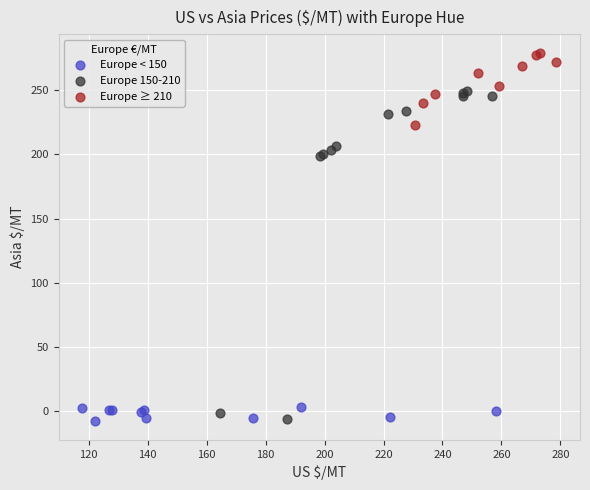

What are all the series names shown in the legend?

Europe < 150, Europe 150-210, Europe ≥ 210